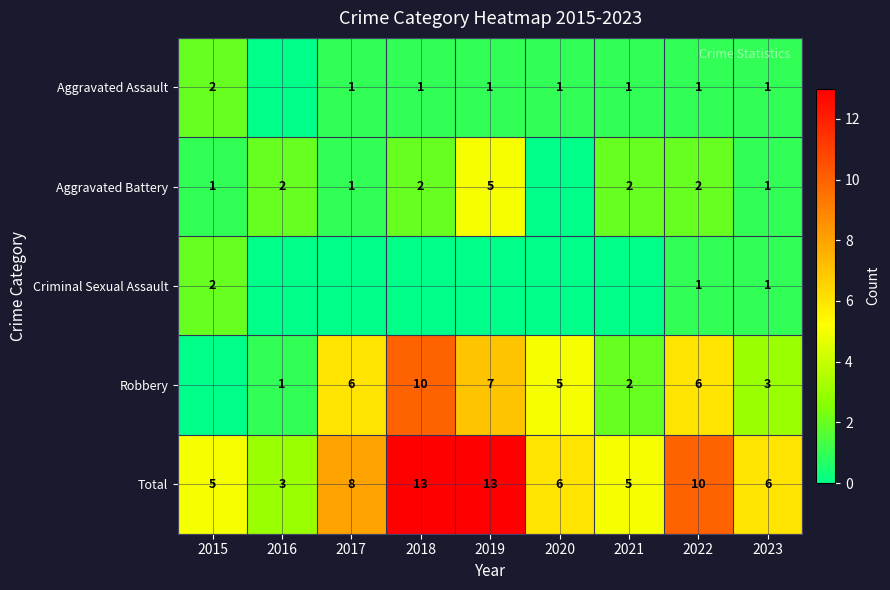

What is the sum of all Total values?

69